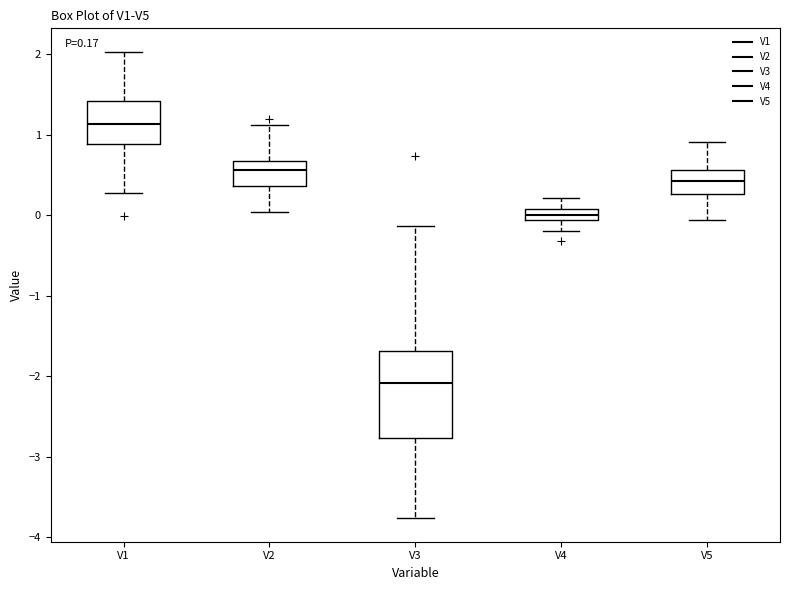

Which box has the highest median line?

V1